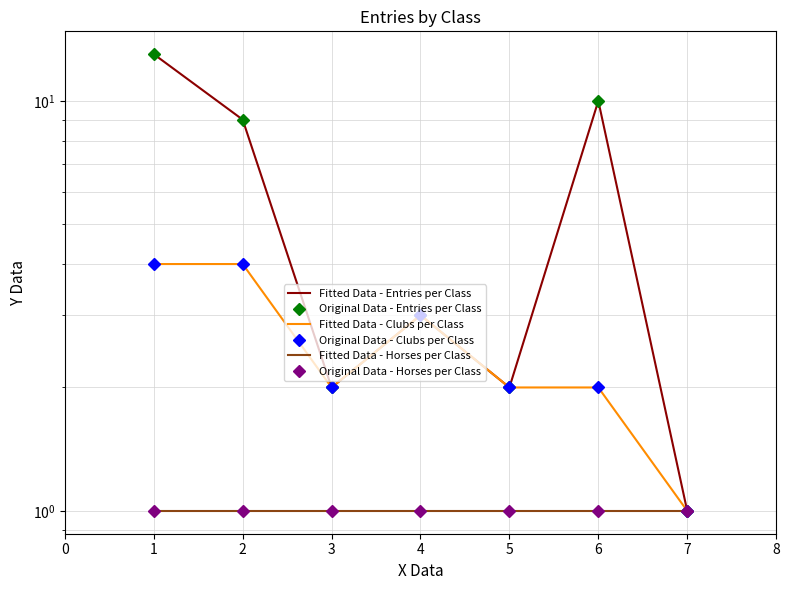

Between 3 and 4, which series saw the biggest shift?

Fitted Data - Entries per Class